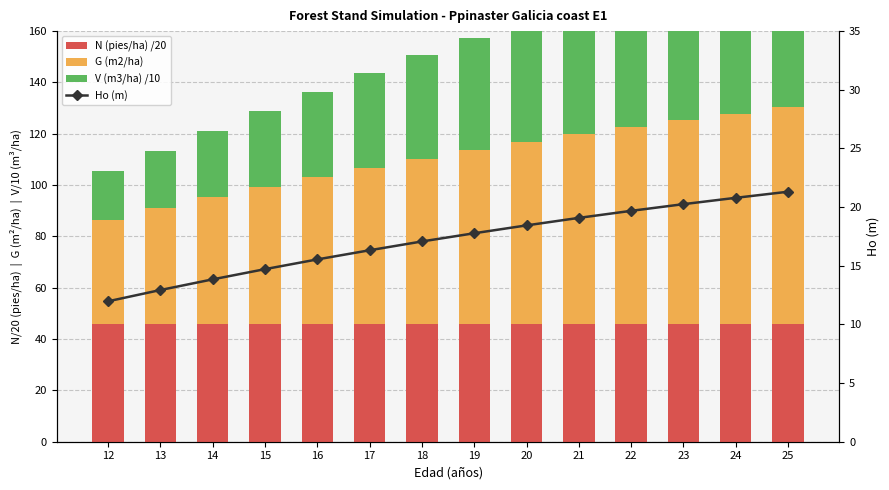

How many series are shown in this chart?

4